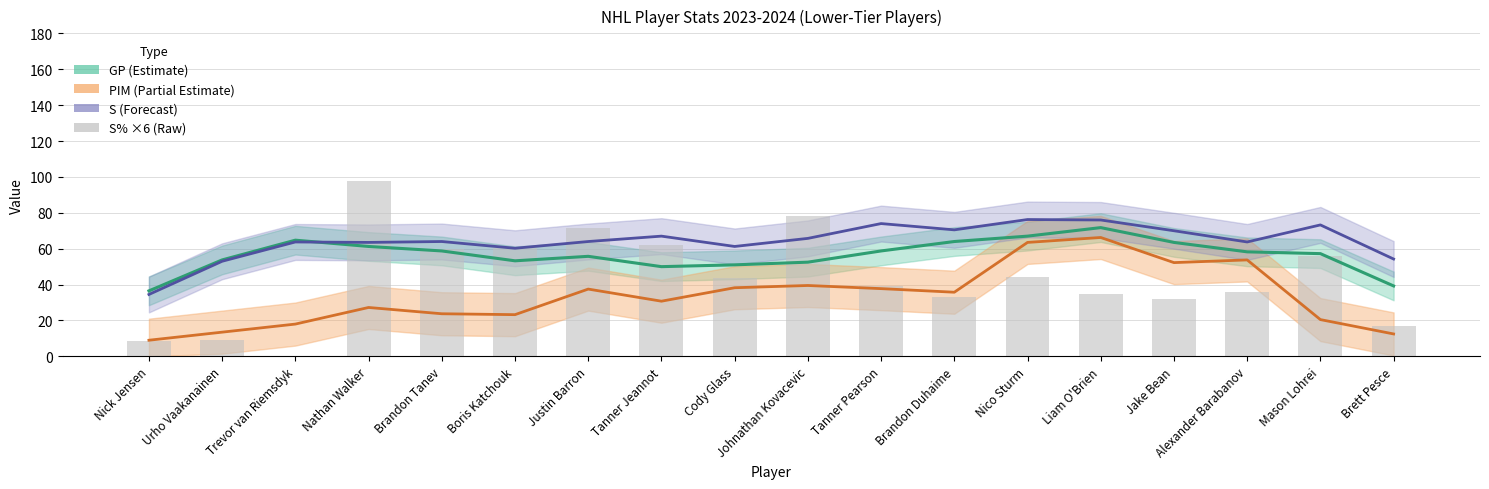

What is the label of the 2nd bar from the right?

Mason Lohrei